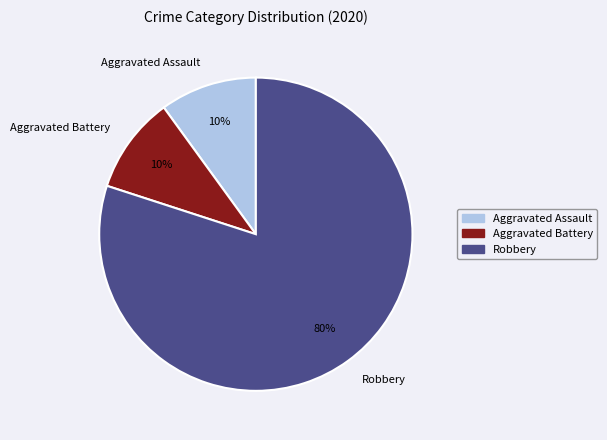

Is Robbery the majority of the pie?

Yes